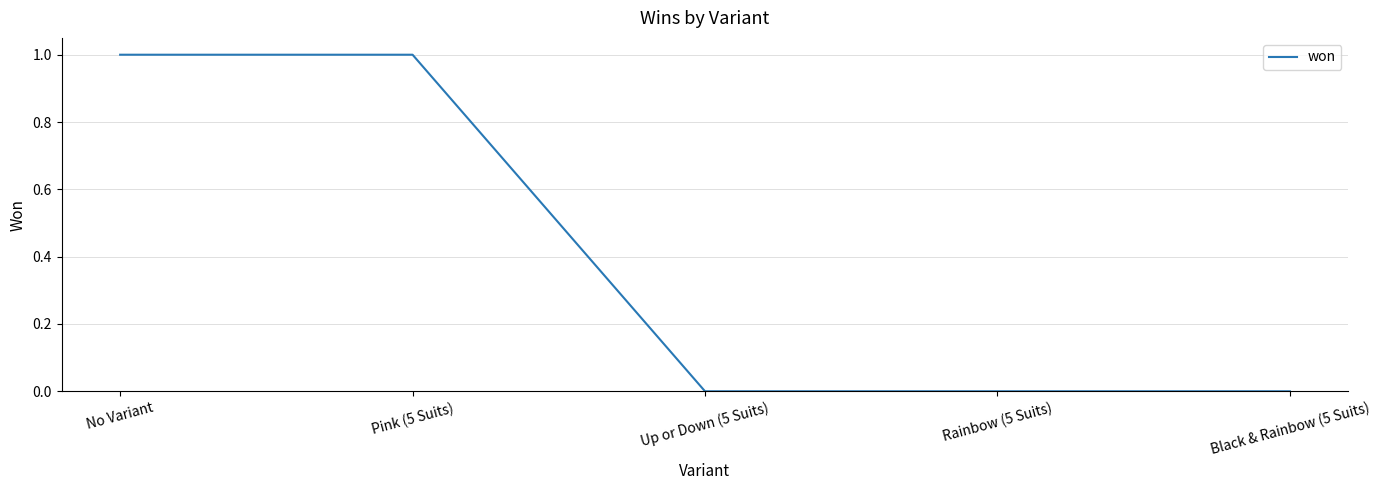

What is the difference between the maximum and minimum values?

1